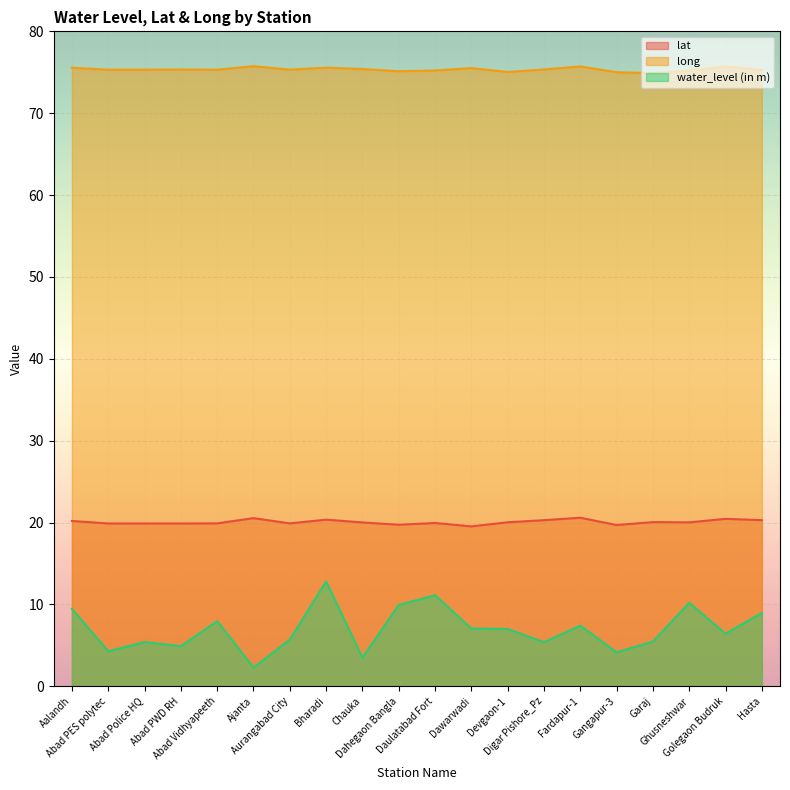

At which label does lat first exceed 20?

Aalandh